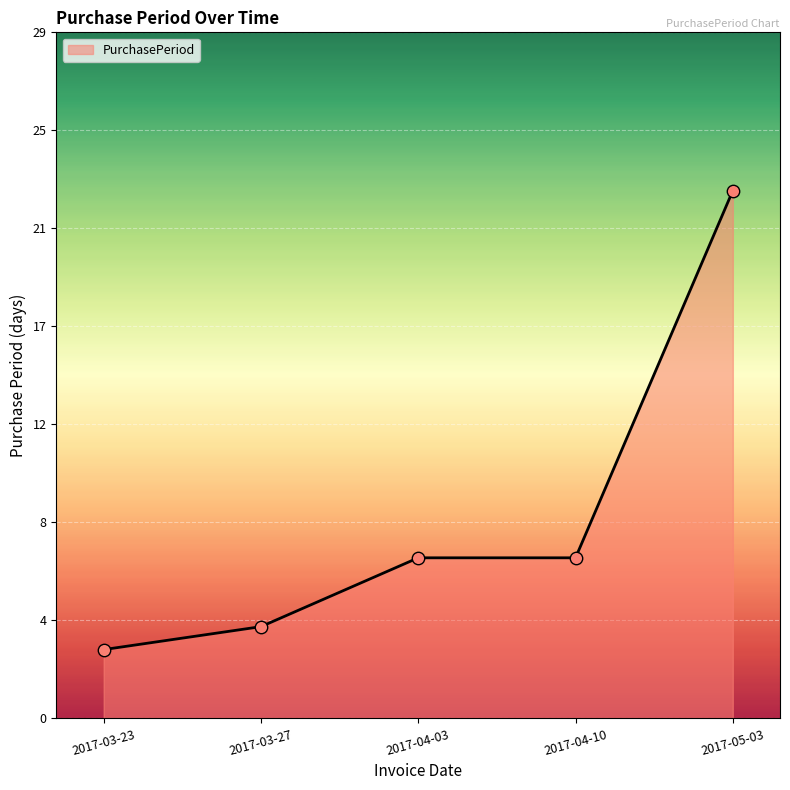

Between 2017-03-23 and 2017-03-27, which is larger?

2017-03-27